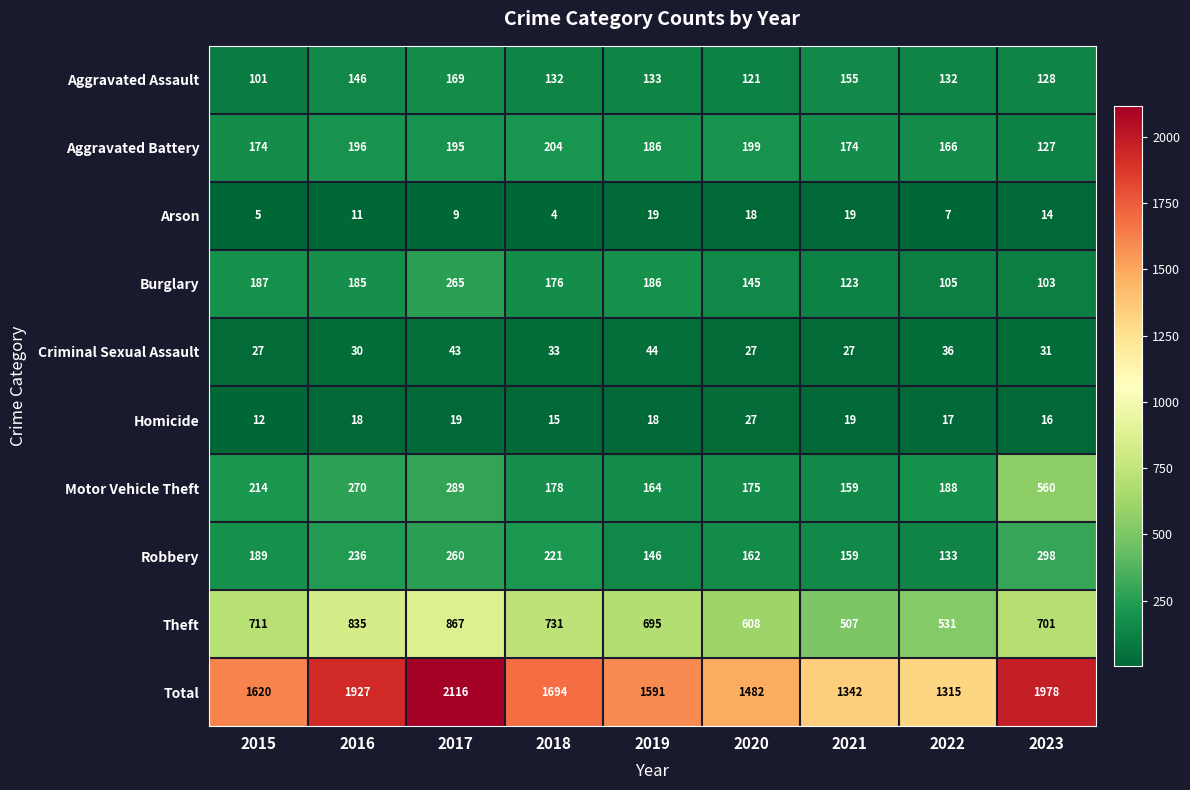

What is the average value of the Motor Vehicle Theft series?

244